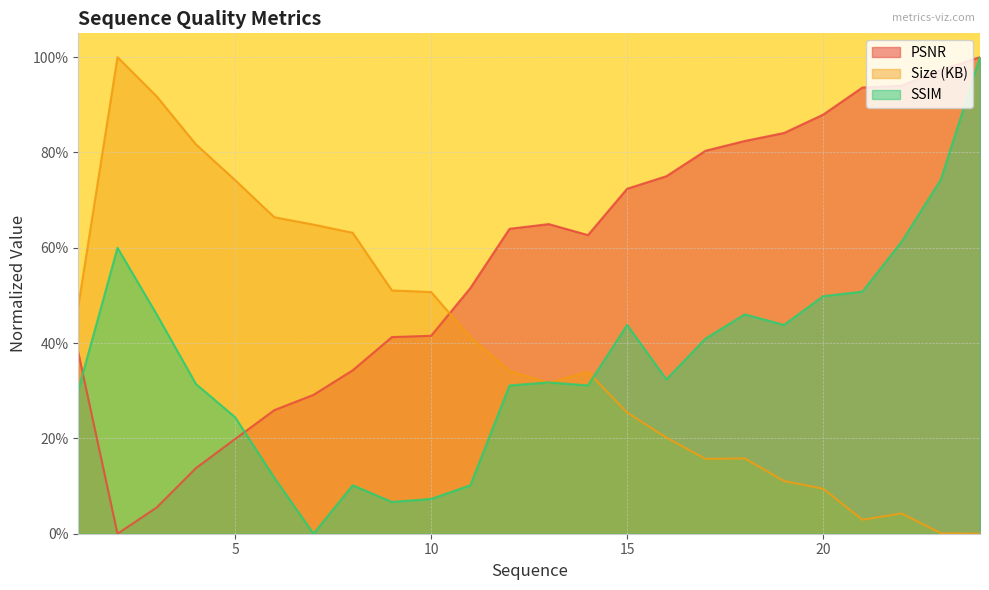

How many categories are shown in the chart?

24